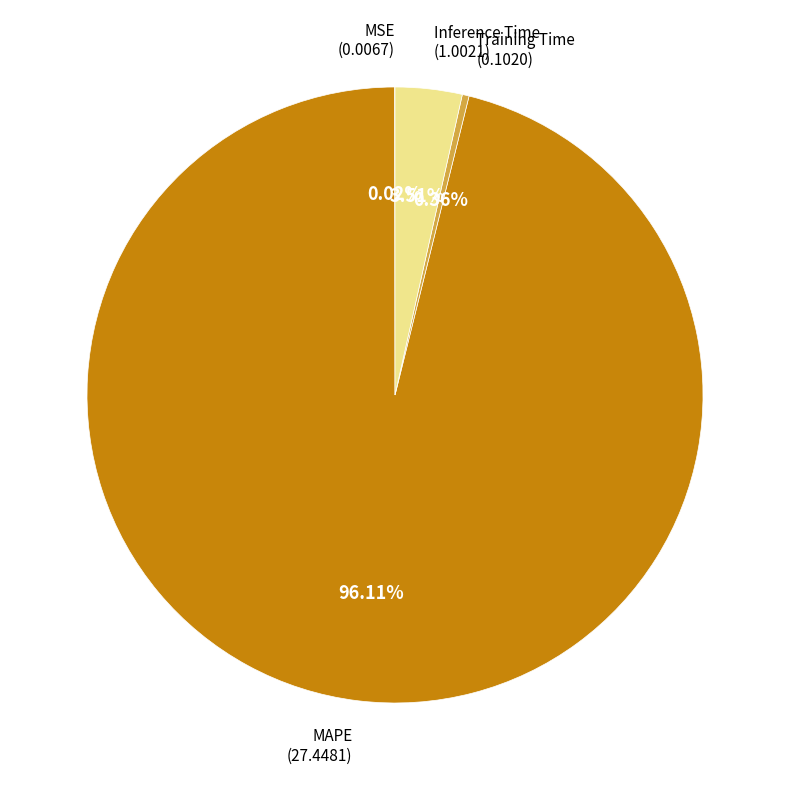

Is there any slice that represents more than half of the pie?

Yes